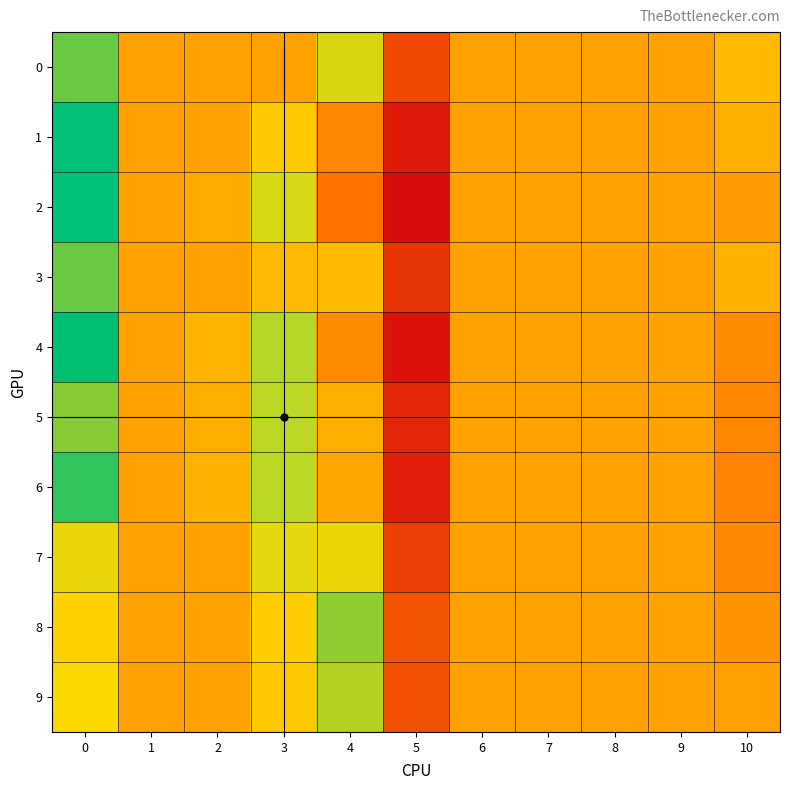

Count the number of data series in this chart.

10